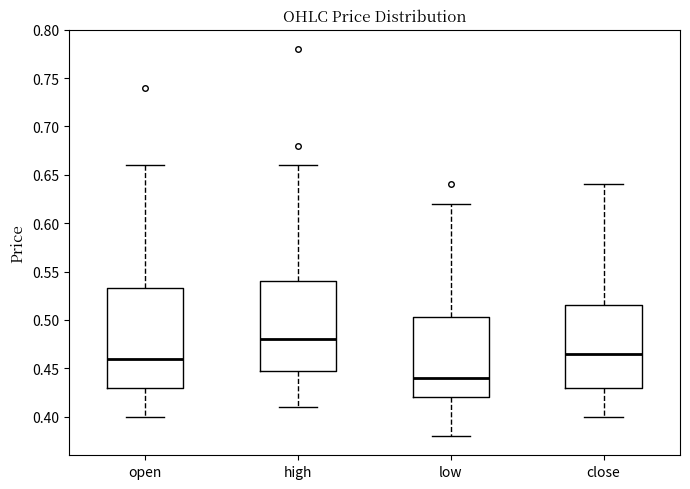

Reading left to right, transcribe this box plot: for each box, give where its median line is, the range the box spans, and where its two whiskers end, as read against the y-axis. The values are not printed on the chart, so give them approximately, as read against the axis.

open: median 0.460, box 0.430 to 0.535, whiskers 0.400 to 0.660
high: median 0.480, box 0.450 to 0.540, whiskers 0.410 to 0.660
low: median 0.440, box 0.420 to 0.505, whiskers 0.380 to 0.620
close: median 0.465, box 0.430 to 0.515, whiskers 0.400 to 0.640